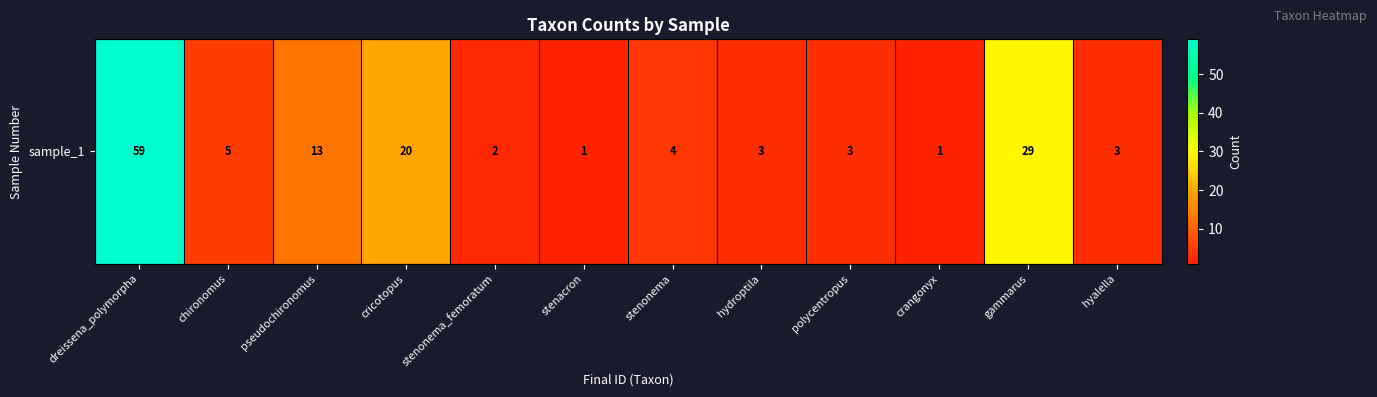

Rank the categories by value from highest to lowest.

dreissena_polymorpha, gammarus, cricotopus, pseudochironomus, chironomus, stenonema, hydroptila, polycentropus, hyalella, stenonema_femoratum, stenacron, crangonyx